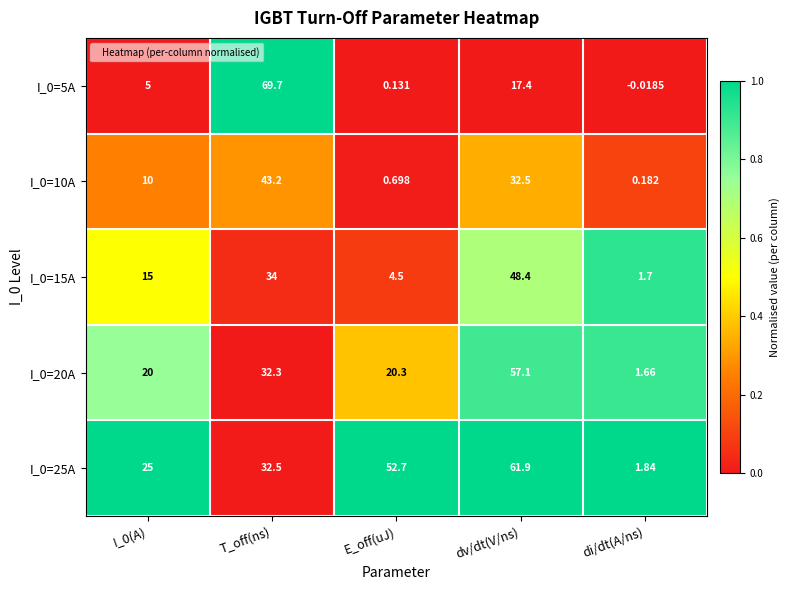

Count the number of categories in the chart.

5